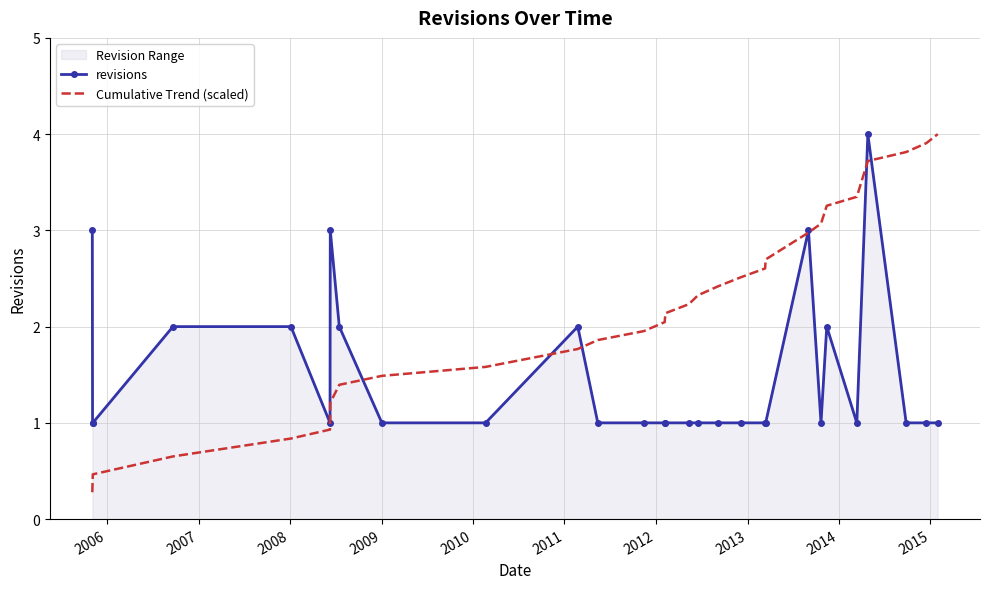

Which series has the largest range (max minus min)?

Cumulative Trend (scaled)